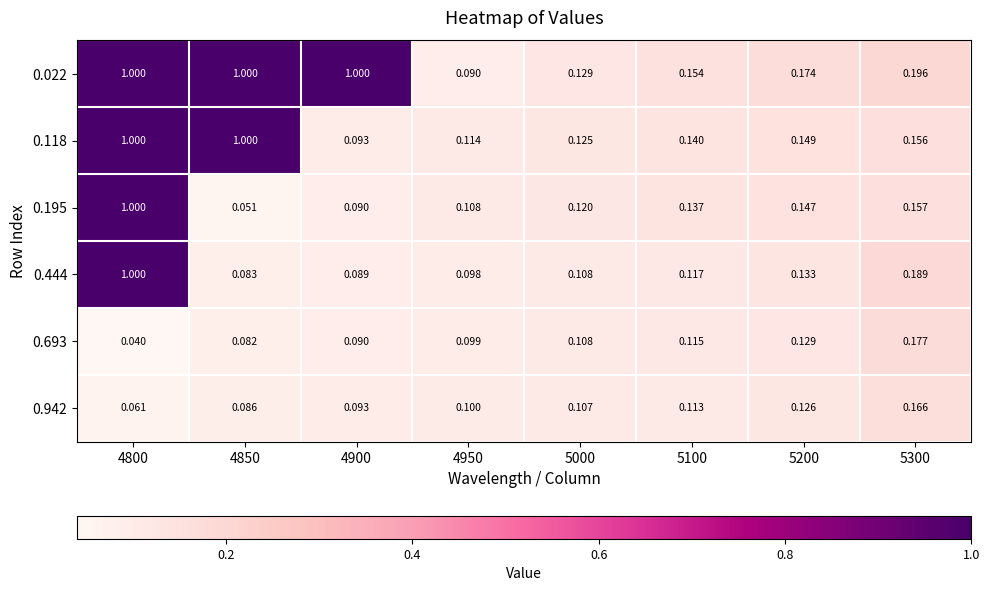

Between 4900 and 5000, which series saw the biggest shift?

0.022